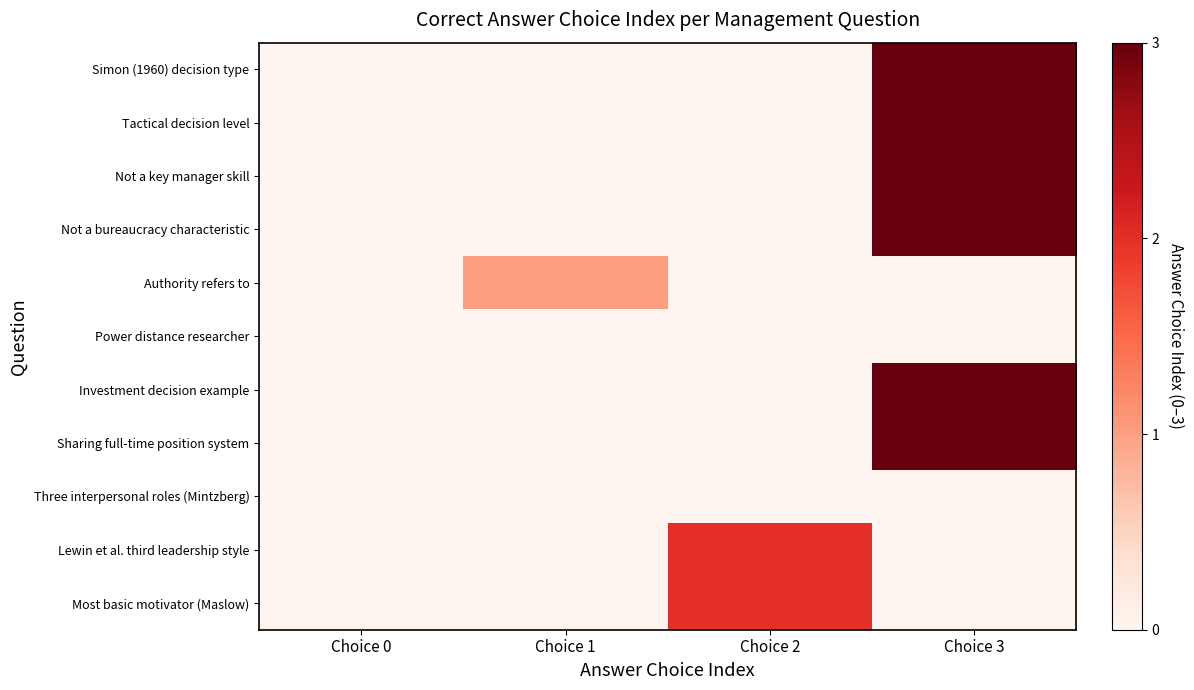

At which category is the sum across all series the highest?

Choice 3